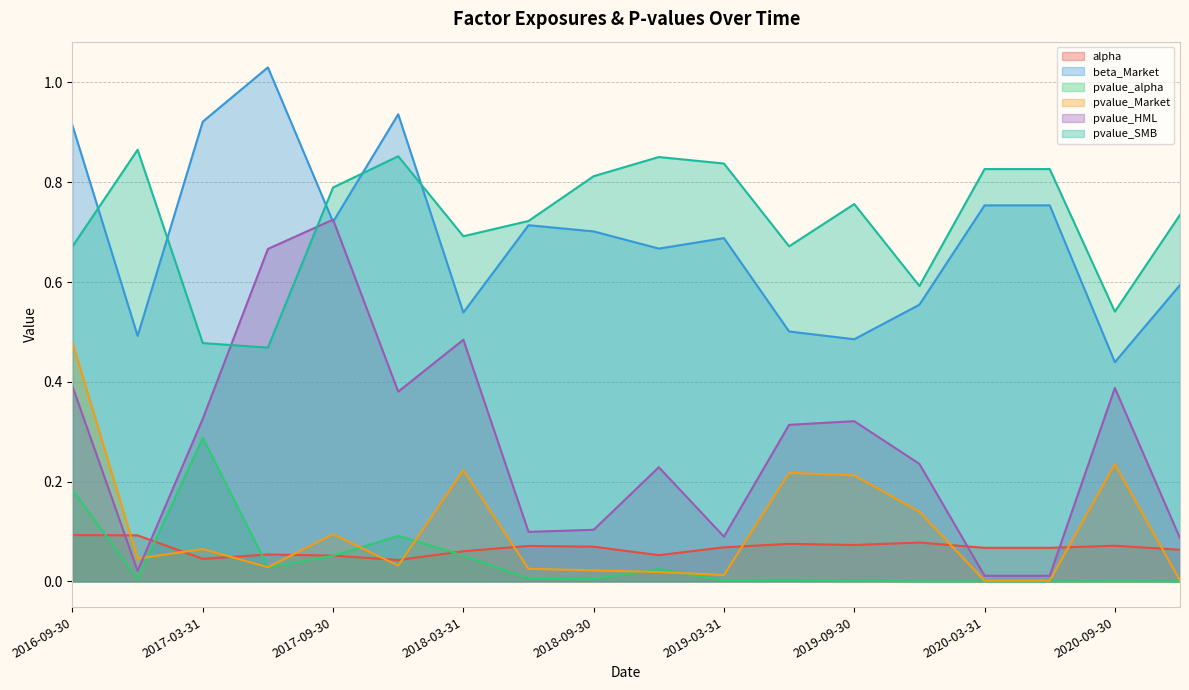

Does the chart have visible grid lines?

Yes